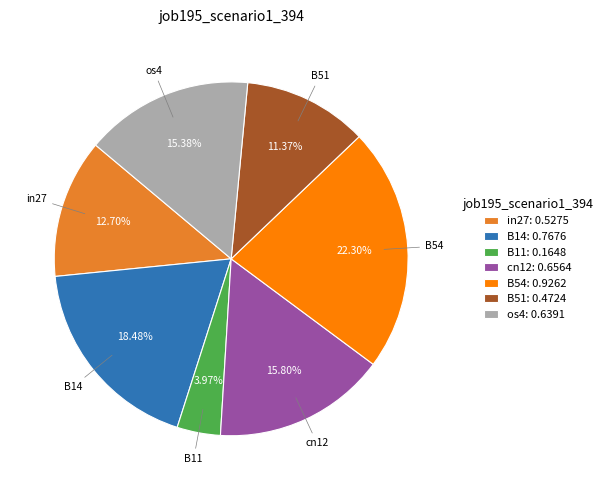

Is it true that in27 is 13% of the pie?

True